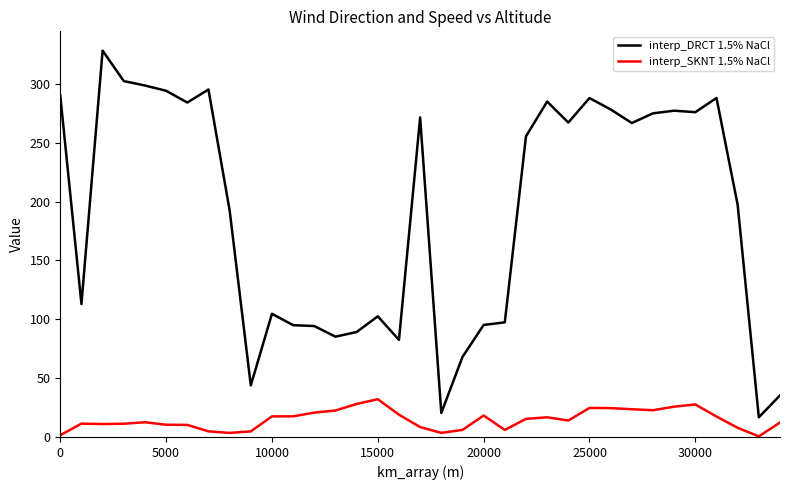

Rank the series by their maximum value, from highest to lowest.

interp_DRCT 1.5% NaCl, interp_SKNT 1.5% NaCl